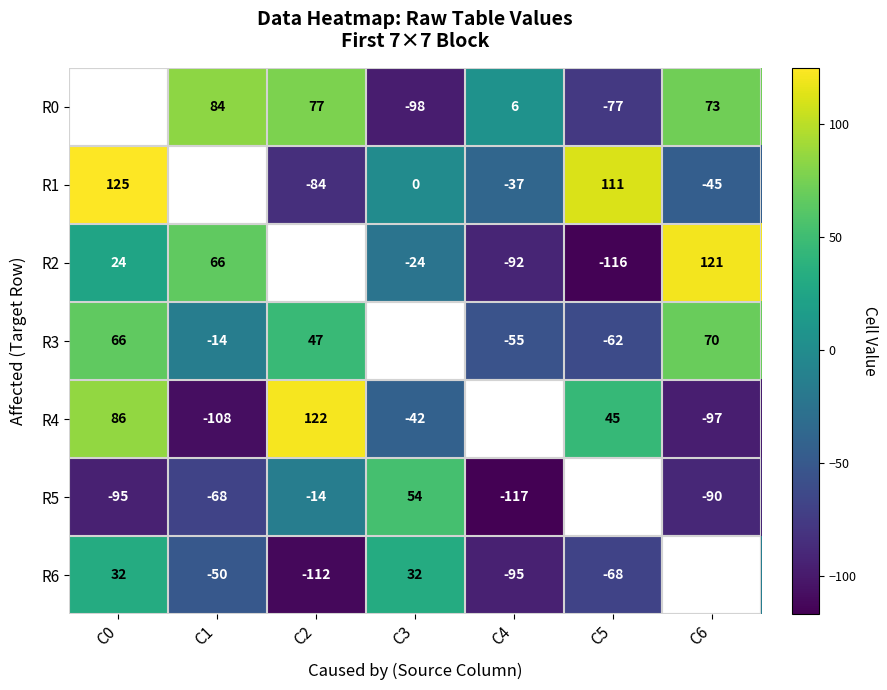

What is the sum of the R1 values at C6 and C2?

-129